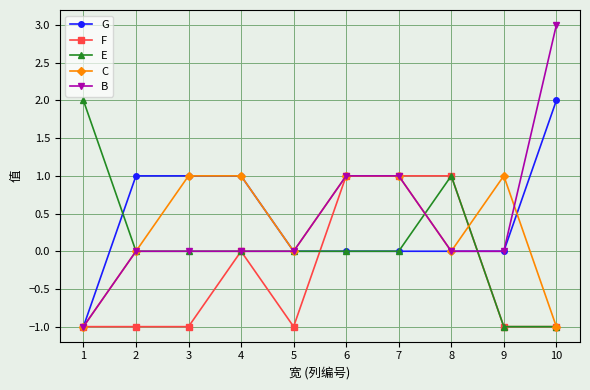

Between 3 and 8, which series saw the biggest shift?

F